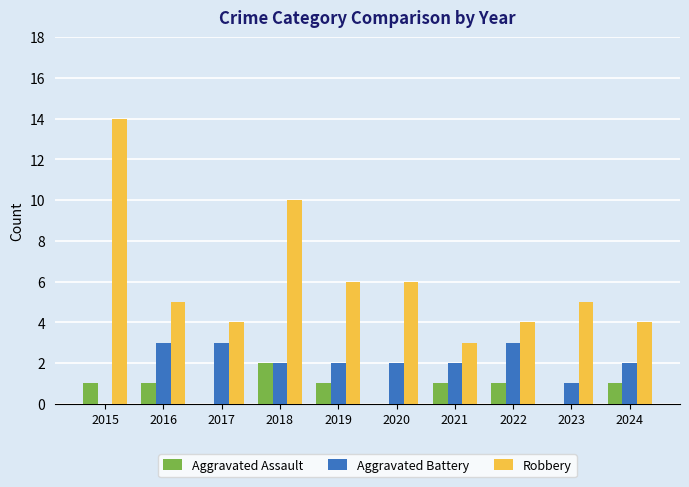

Between 2020 and 2021, which series saw the biggest shift?

Robbery